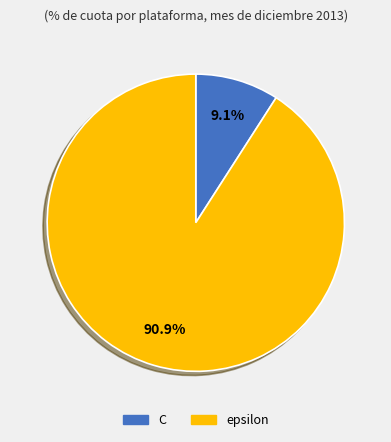

Rank the categories by value from lowest to highest.

C, epsilon